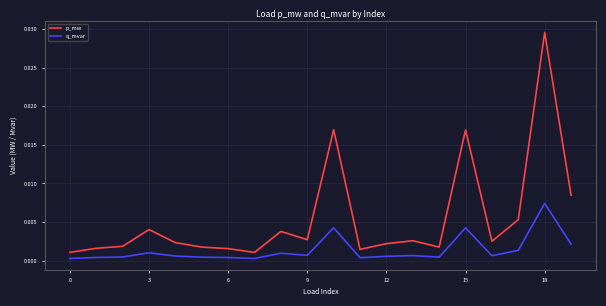

List the series in order of their peak value, lowest first.

q_mvar, p_mw